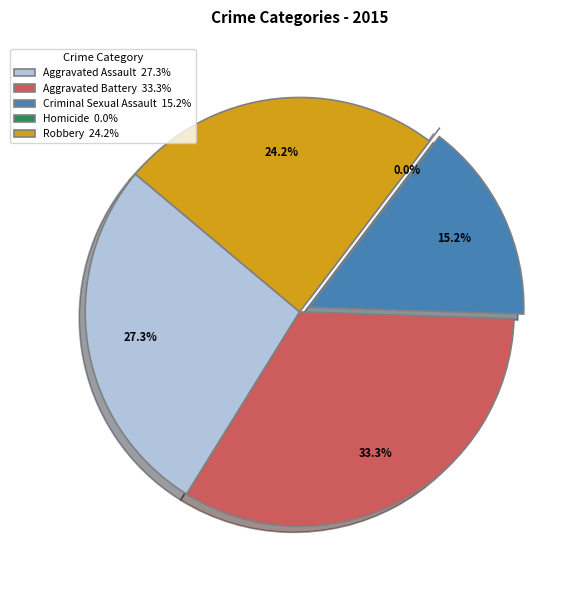

How many slices are in this pie chart?

5